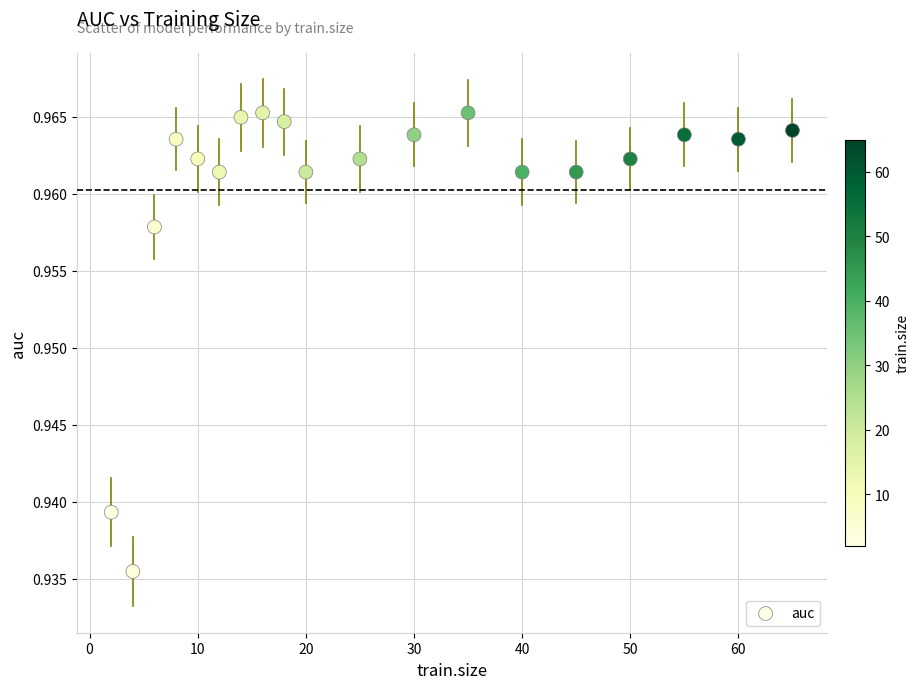

What is the range of X values (max minus min)?

63.0